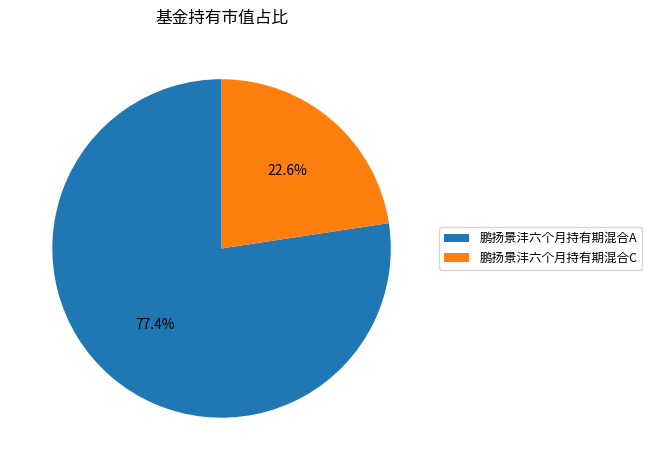

To the nearest percent, what percentage of the pie is 鹏扬景沣六个月持有期混合A?

77%